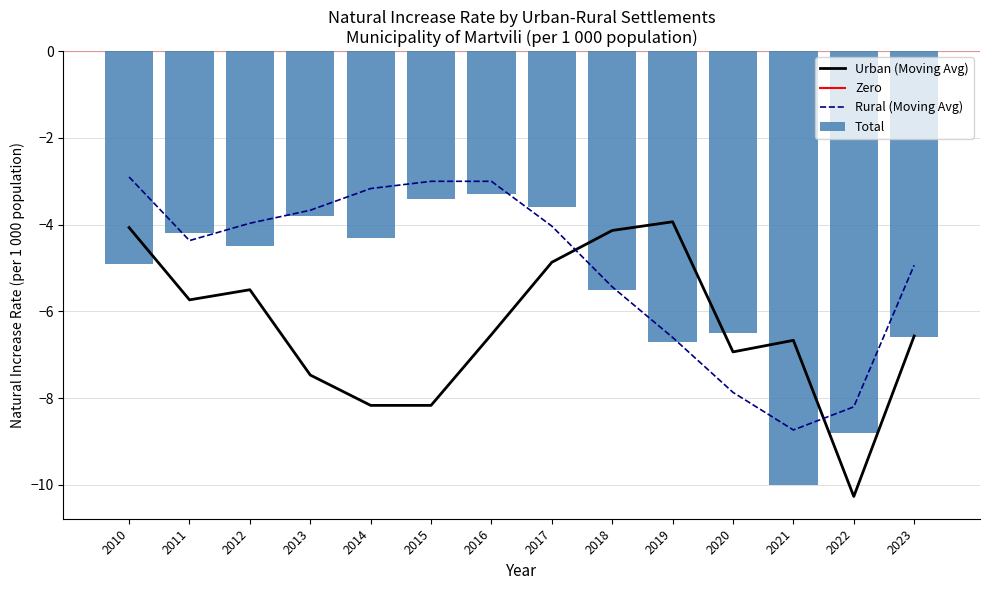

At which label does Total first exceed -4?

2013